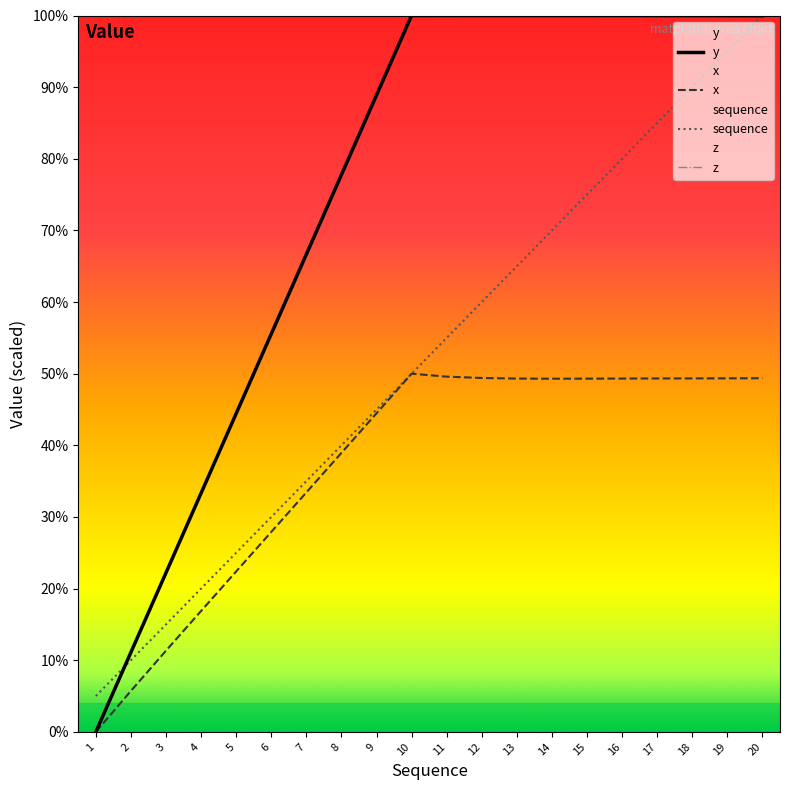

At 12, list the series in order from largest to smallest.

y, sequence, x, z